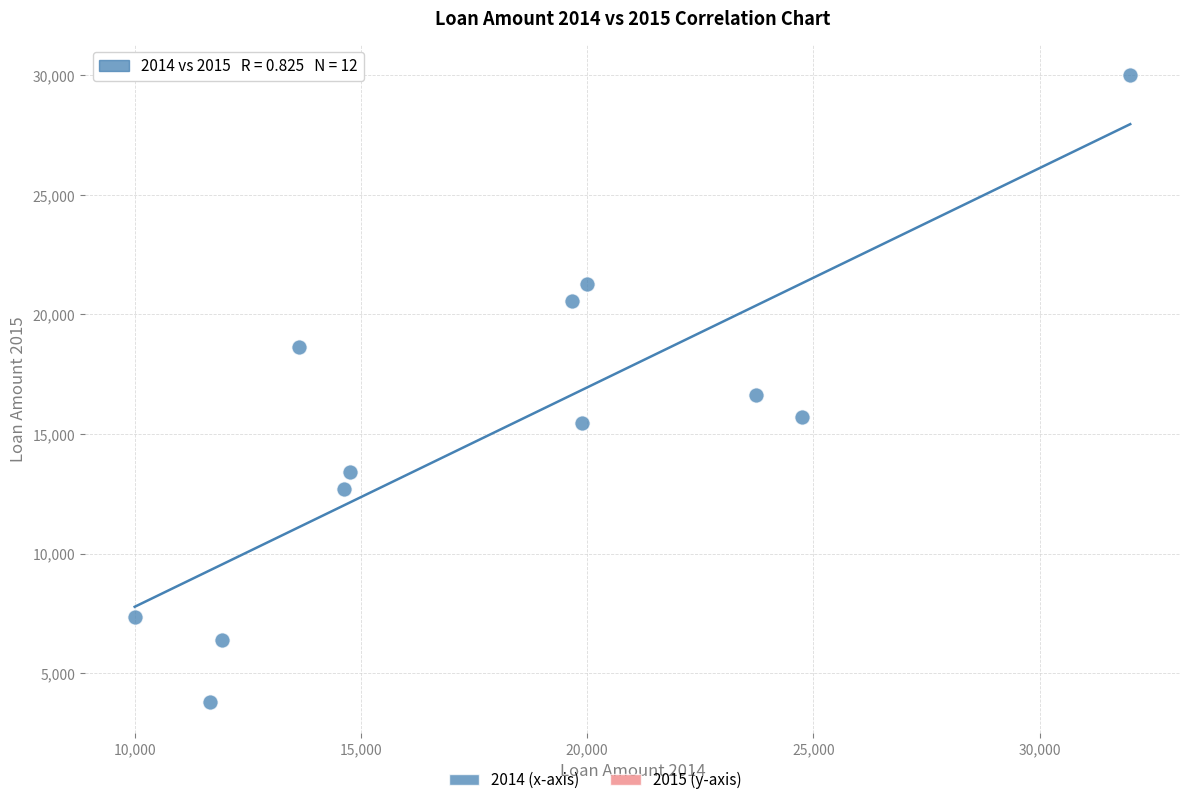

What is the average X value?

18051.7